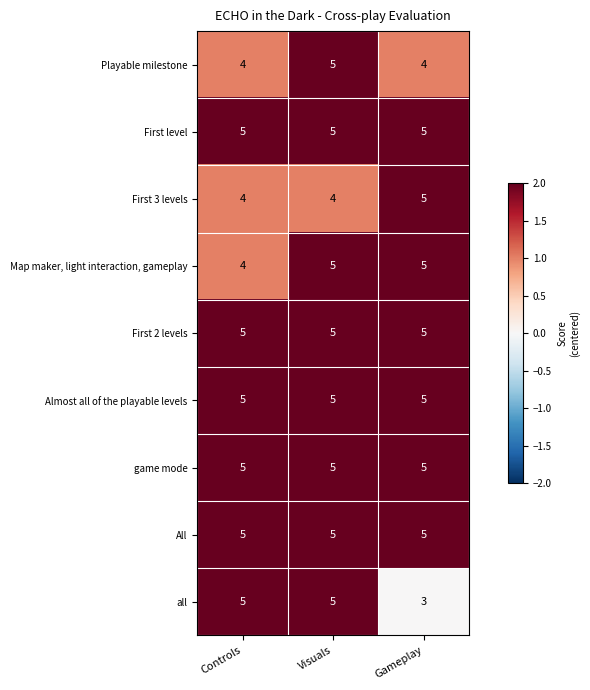

What is the average value of the all series?

4